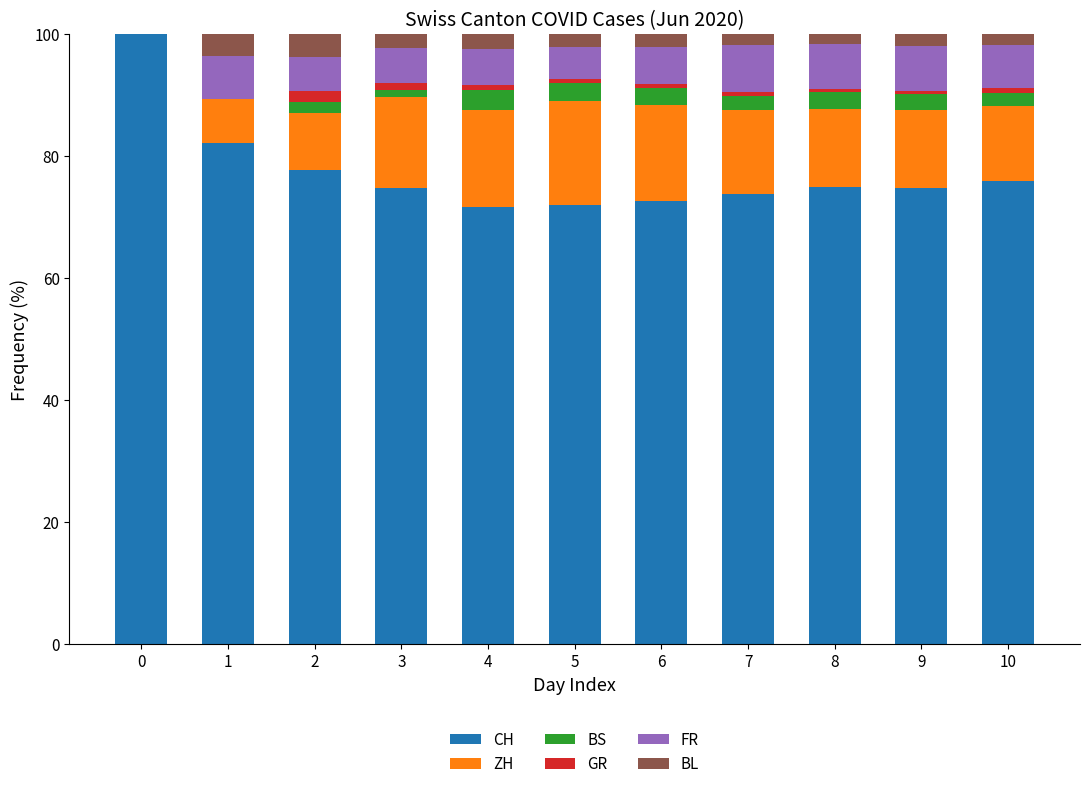

Is it true that CH equals 77.8 at 2?

True